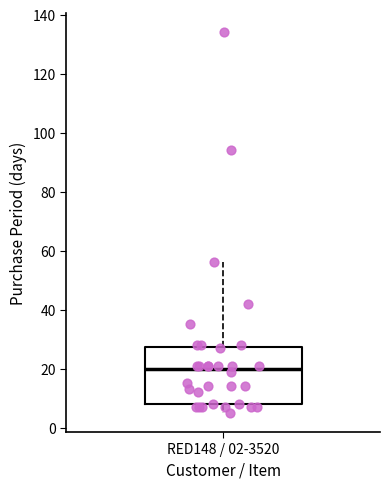

Transcribe this box plot: give where the median line is, the range the box spans, and where the two whiskers end, as read against the y-axis. The values are not printed on the chart, so give them approximately, as read against the axis.

median 20, box 8 to 28, whiskers 6 to 56